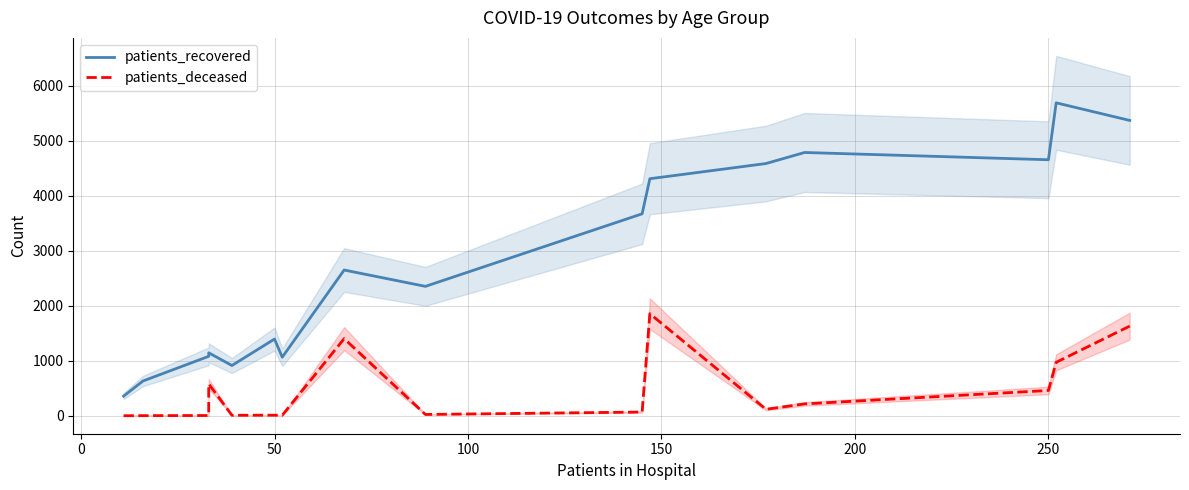

What is the difference between the maximum and minimum values in the patients_recovered series?

5333